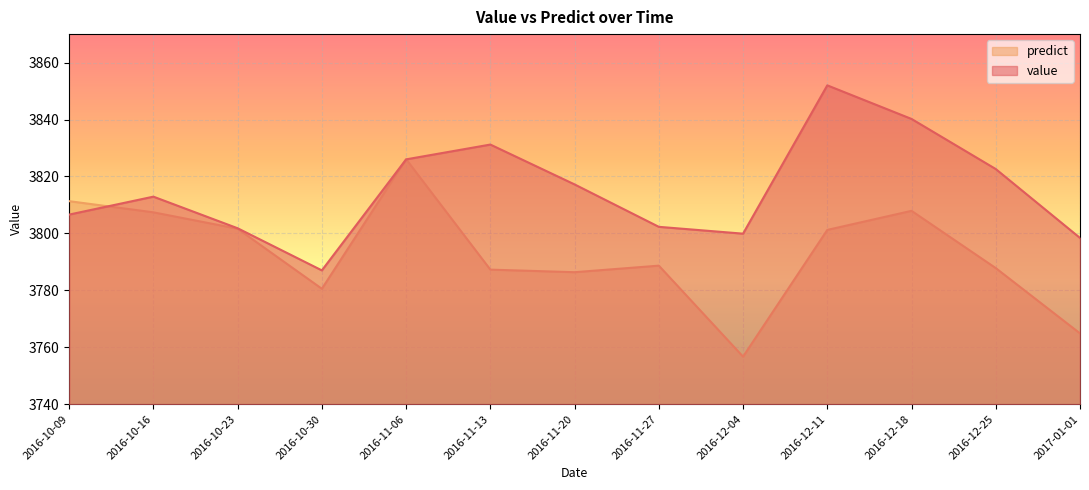

Which series has the largest total across all categories?

value